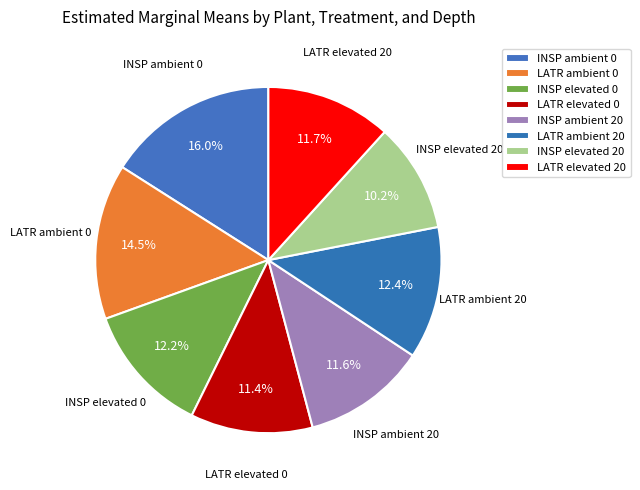

Combined, do LATR ambient 0 and INSP elevated 0 account for over 50%?

No